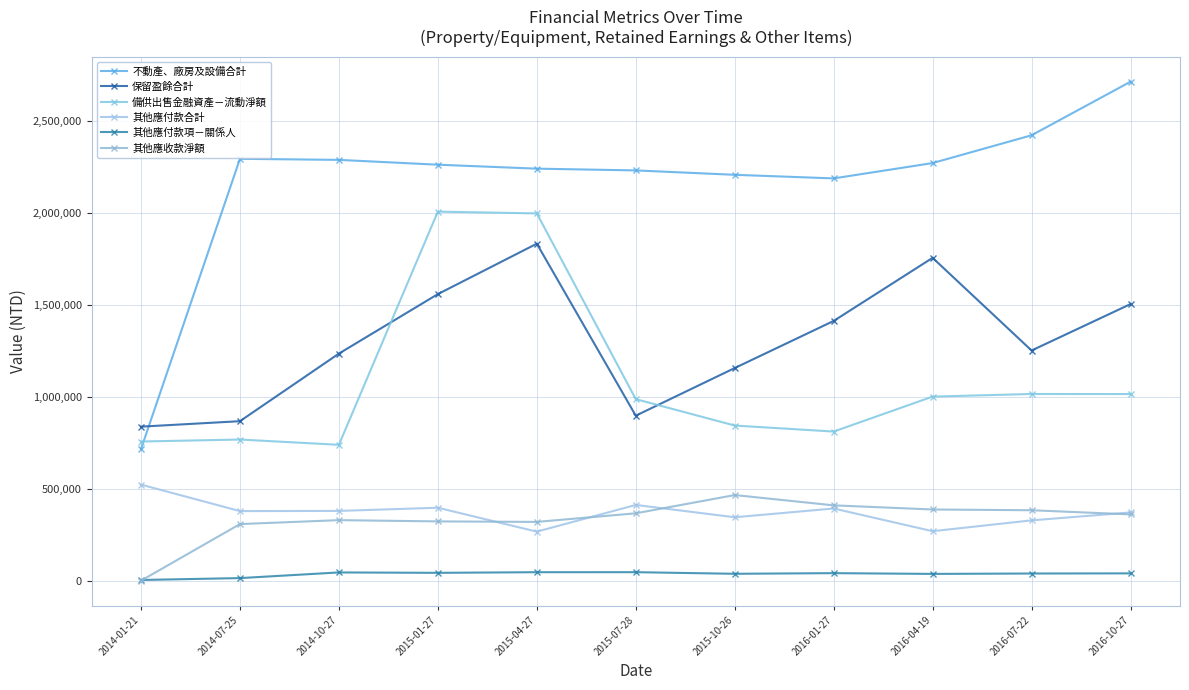

What is the average value of the 備供出售金融資產－流動淨額 series?

1087448